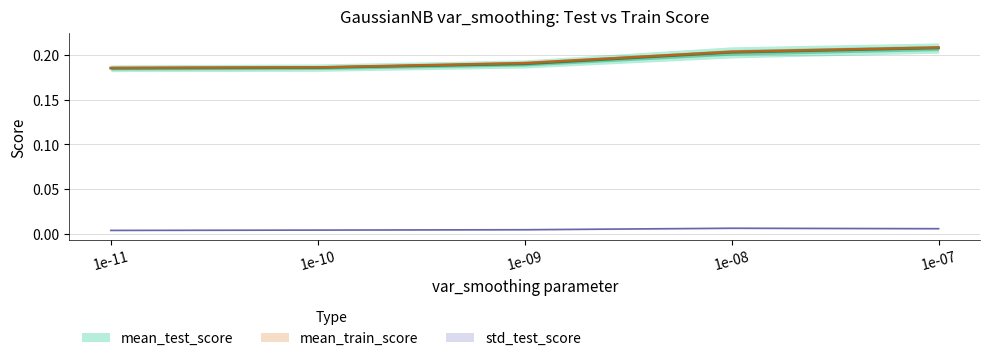

Is this an area chart (filled region under the line)?

No